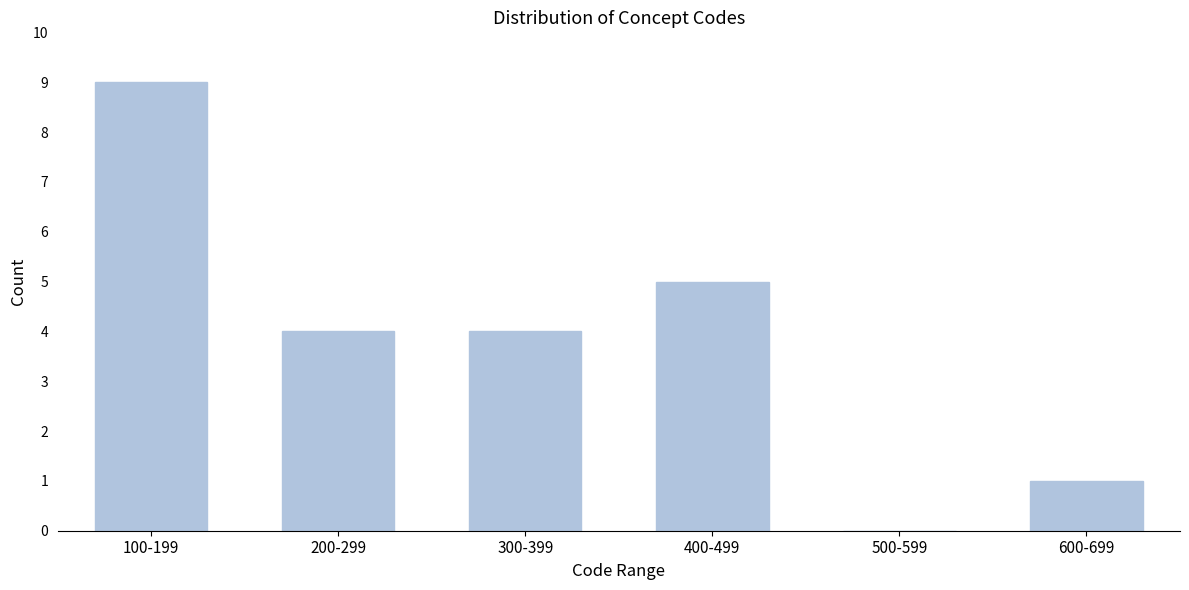

Reading left to right, list all the values displayed in this chart.

100-199=9	200-299=4	300-399=4	400-499=5	500-599=0	600-699=1